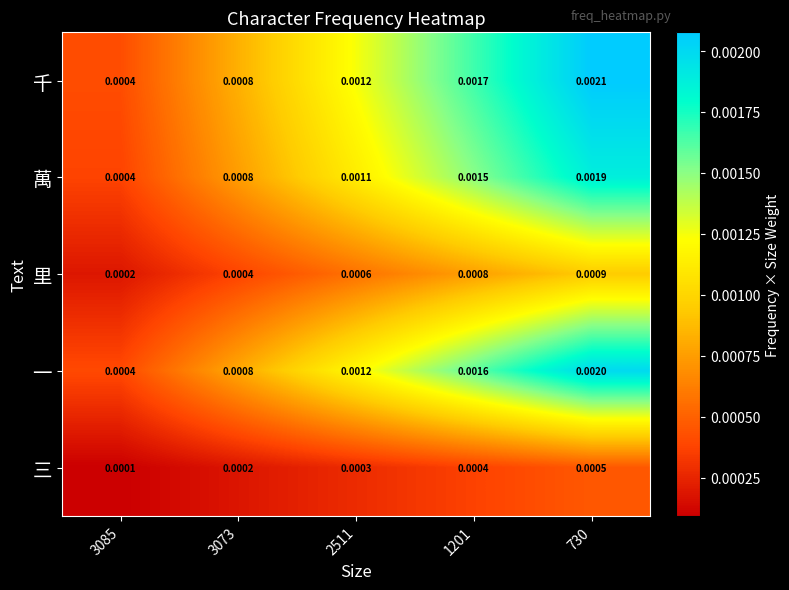

Which series has the largest total across all categories?

千